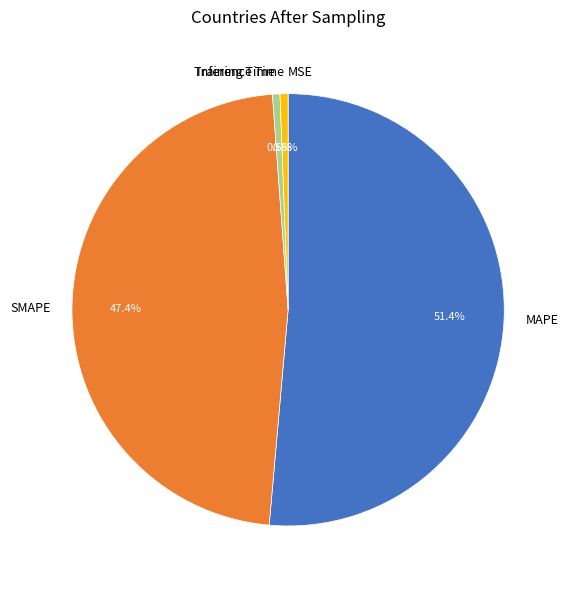

To the nearest percent, what portion does Inference Time represent?

1%